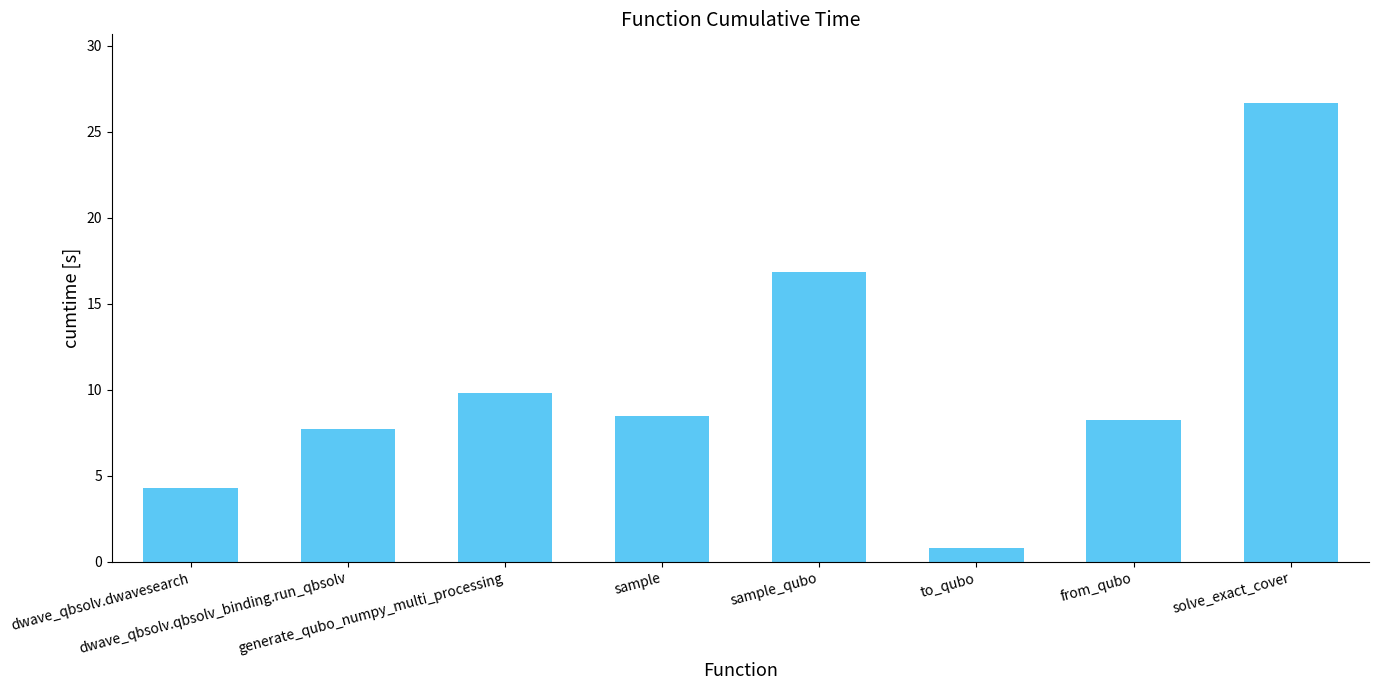

How many categories are shown in the chart?

8